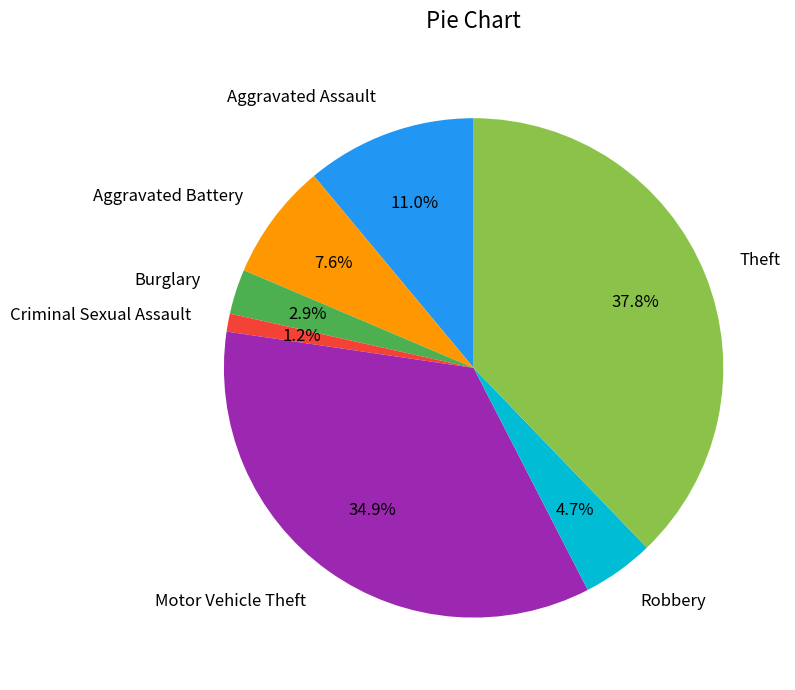

To the nearest percent, what percentage of the pie is Aggravated Battery?

8%